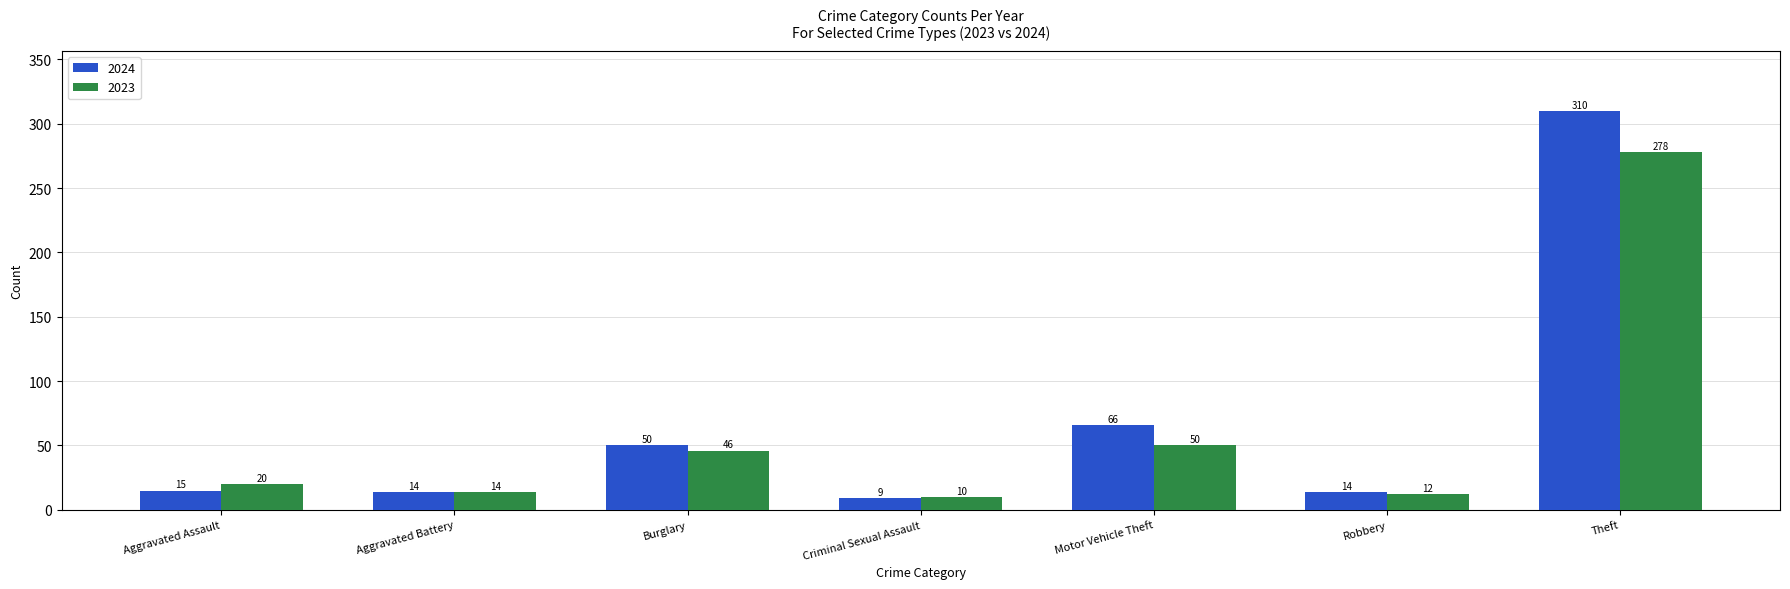

What position from the right is Motor Vehicle Theft?

3